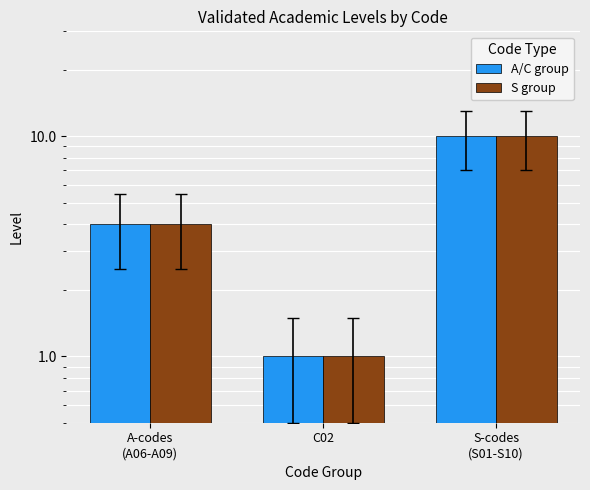

Rank the series at S-codes
(S01-S10) from highest to lowest value.

A/C group, S group